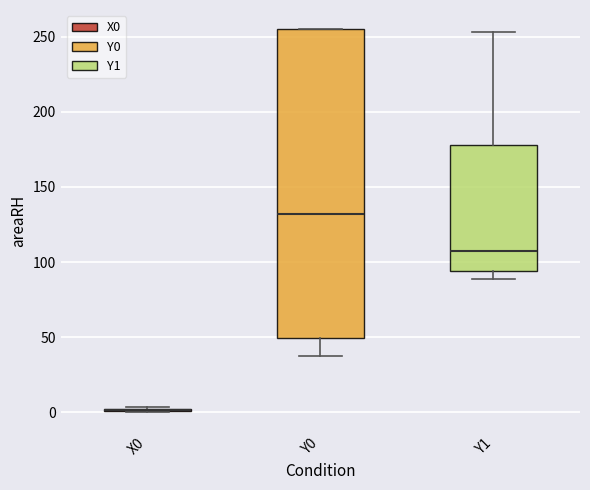

Where is the lower edge of the box for Y0 on the y-axis? The values are not printed on the chart, so give them approximately, as read against the axis.

50